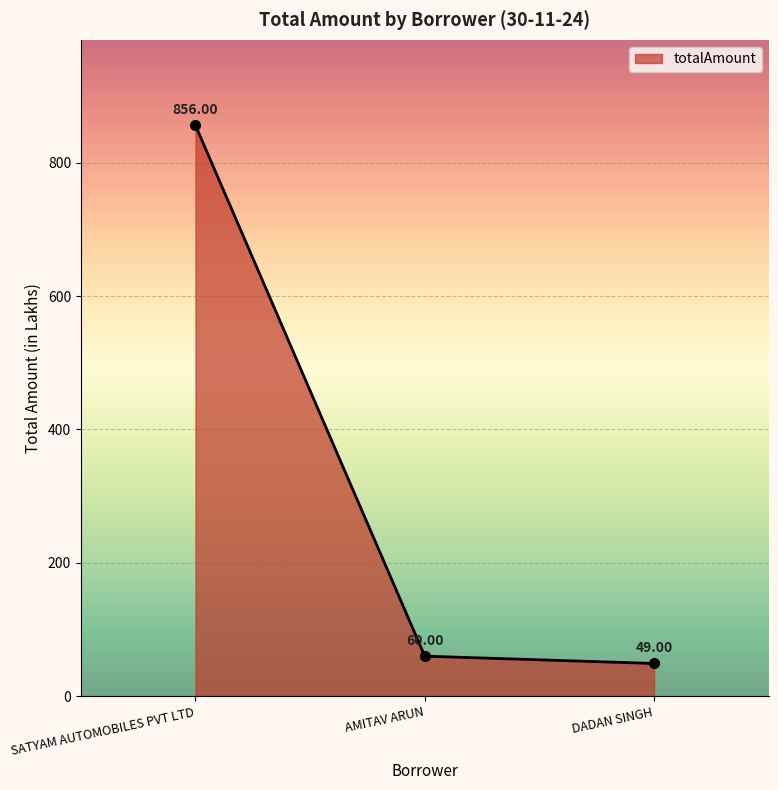

Reading left to right, transcribe all the data shown in this chart.

SATYAM AUTOMOBILES PVT LTD=856	AMITAV ARUN=60	DADAN SINGH=49